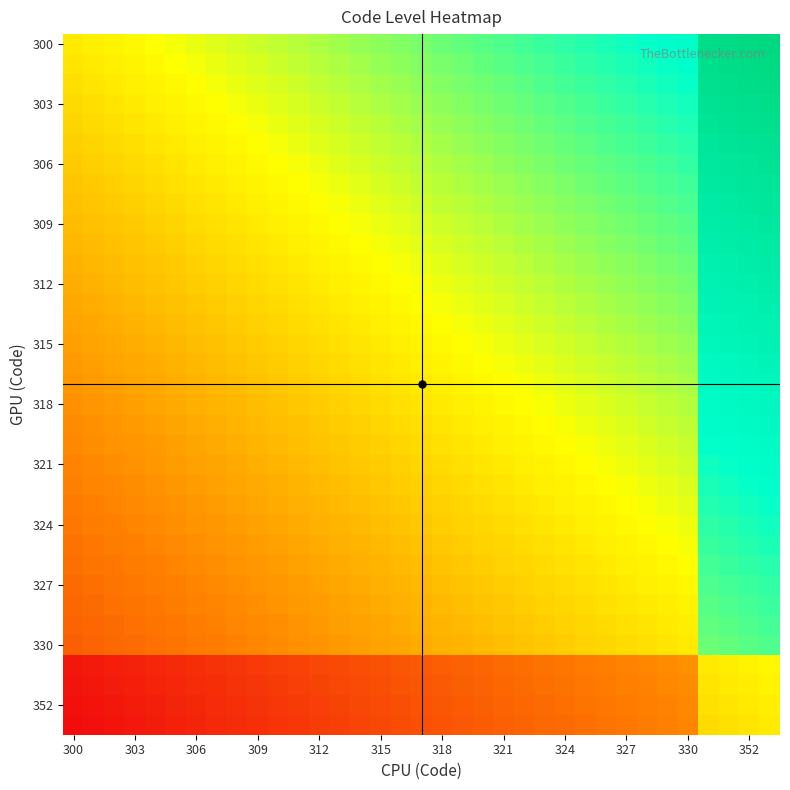

How many categories are shown in the chart?

35